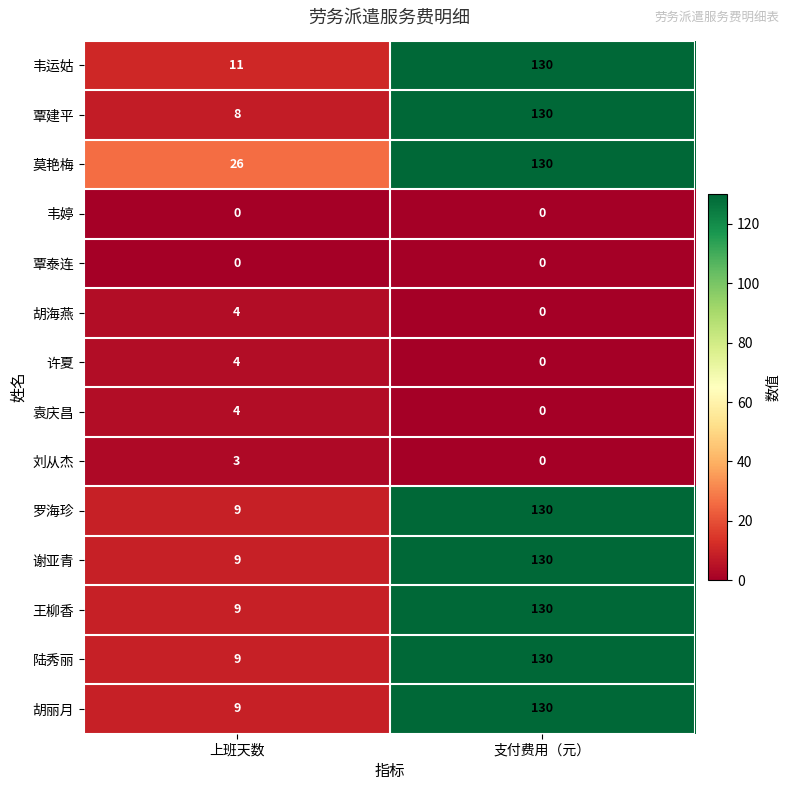

Is the value of 谢亚青 at 支付费用（元） greater than the value of 胡海燕 at 上班天数?

Yes